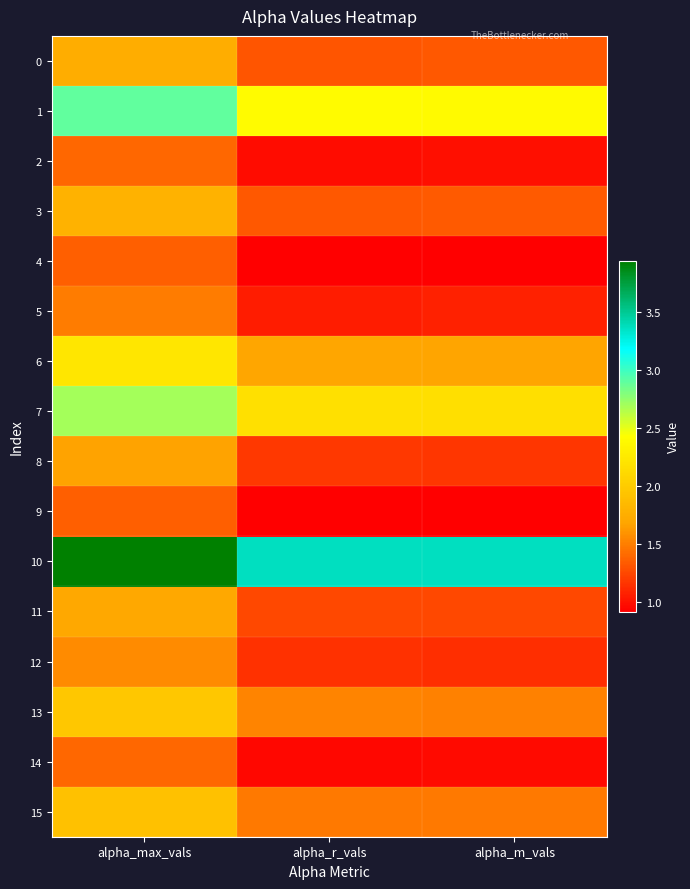

Which series changed the most between alpha_max_vals and alpha_r_vals?

10